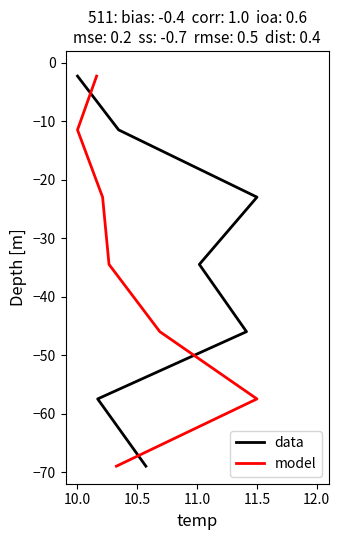

What is the difference between the maximum and second lowest values in the model series?

55.2